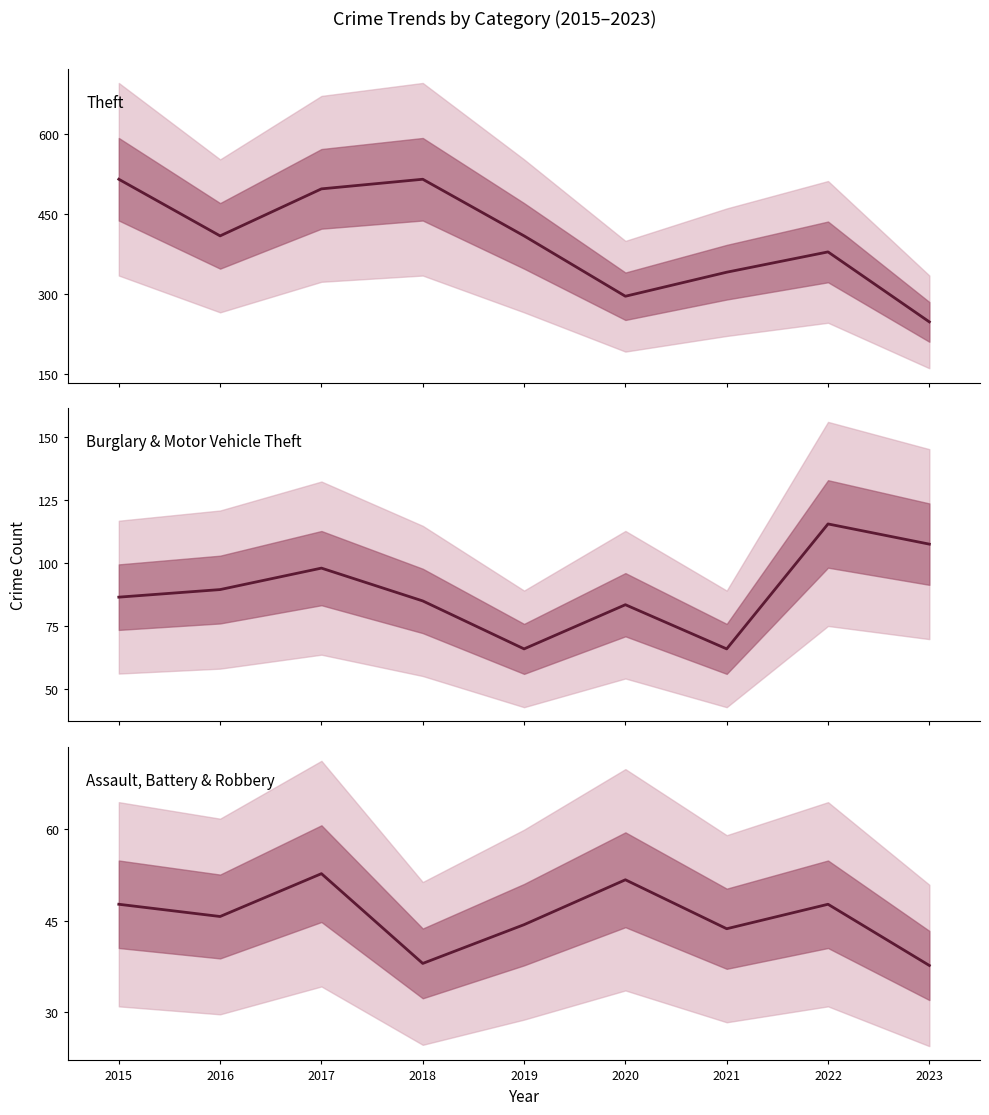

True or false: Burglary & Motor Vehicle Theft and Assault, Battery & Robbery intersect in this chart.

False